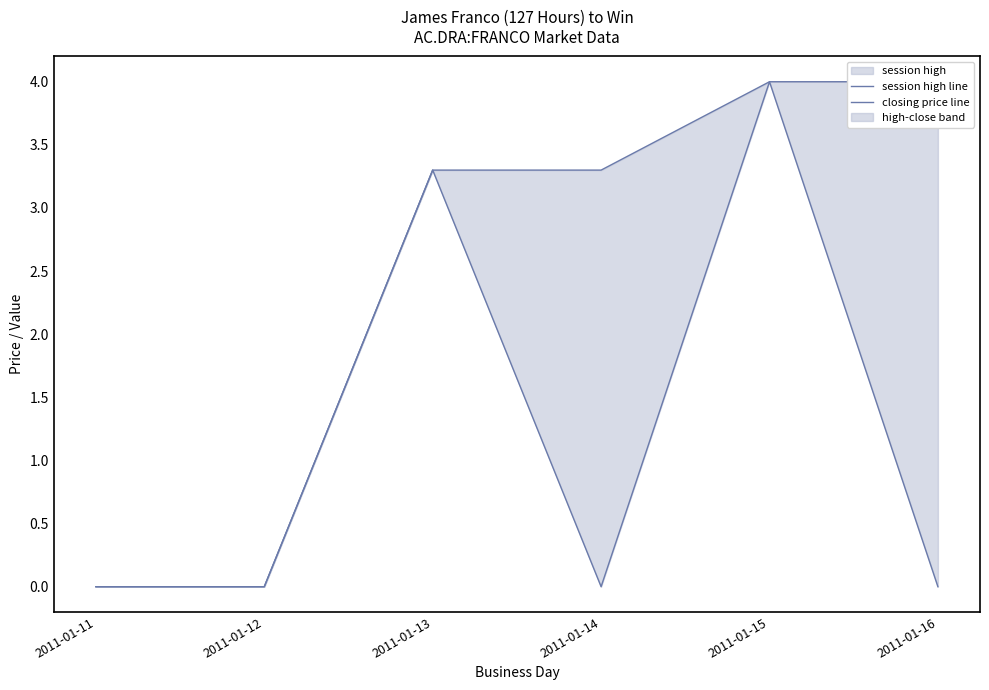

Reading left to right, list all the values displayed in this chart.

session high line: 2011-01-11=0.0	2011-01-12=0.0	2011-01-13=3.3	2011-01-14=0.0	2011-01-15=4.0	2011-01-16=0.0
closing price line: 2011-01-11=0.0	2011-01-12=0.0	2011-01-13=3.3	2011-01-14=3.3	2011-01-15=4.0	2011-01-16=4.0